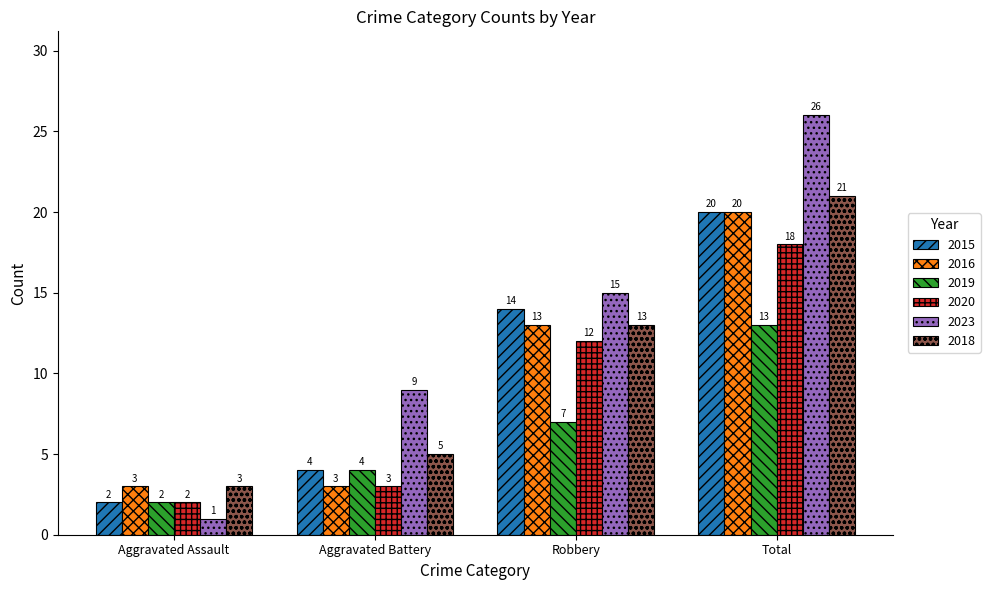

Are the bars horizontal?

No